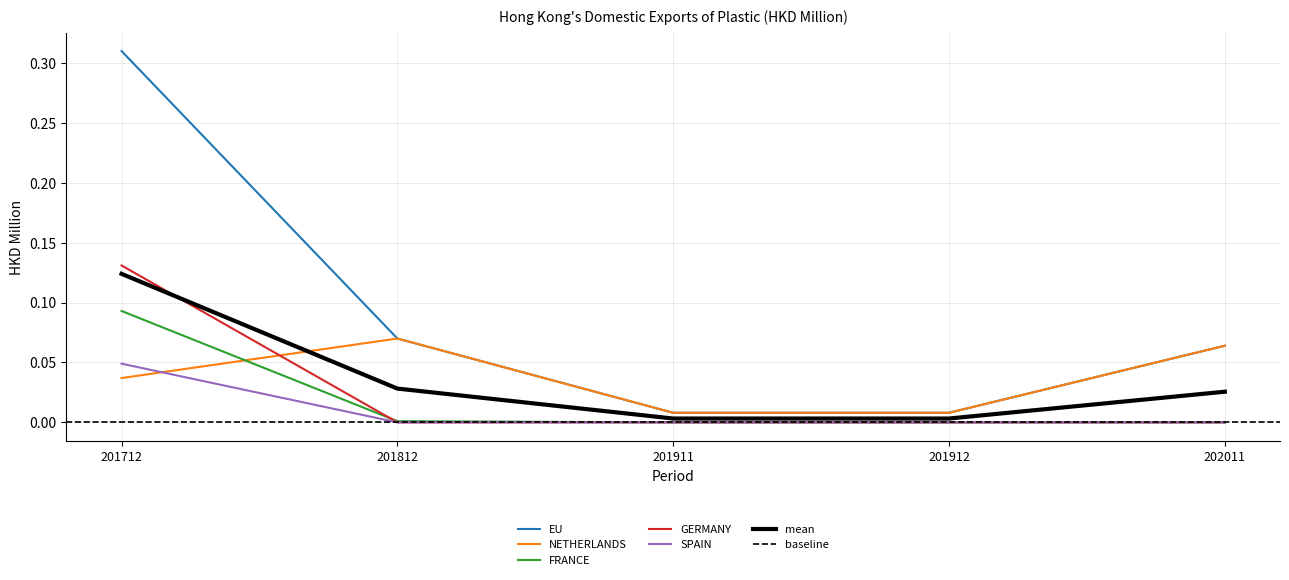

Where is the first local maximum for NETHERLANDS?

201812